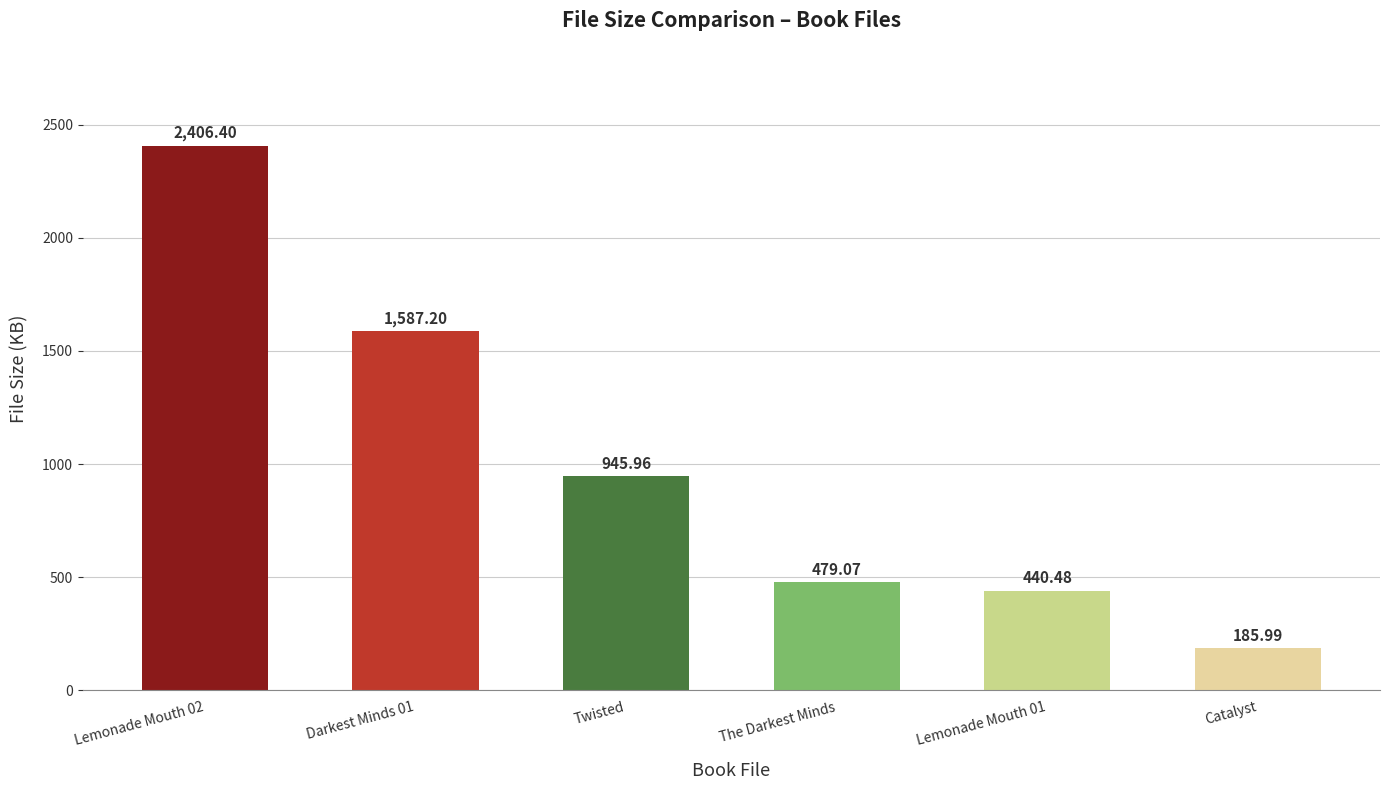

What is the maximum value shown in the chart?

2406.4